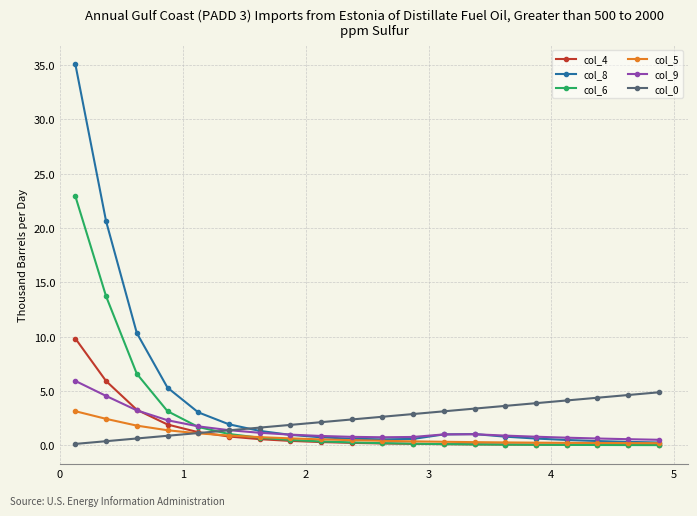

What is the value of the col_0 point at the 5th from the left?

1.1